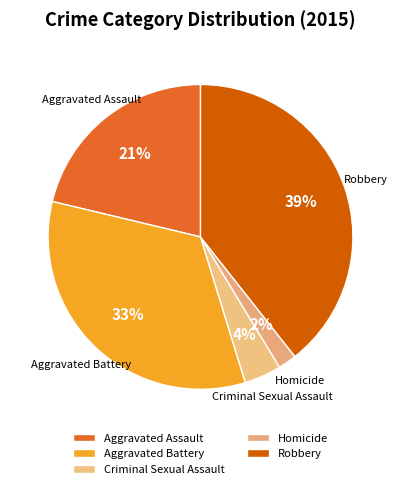

Which has a higher value, Robbery or Aggravated Assault?

Robbery